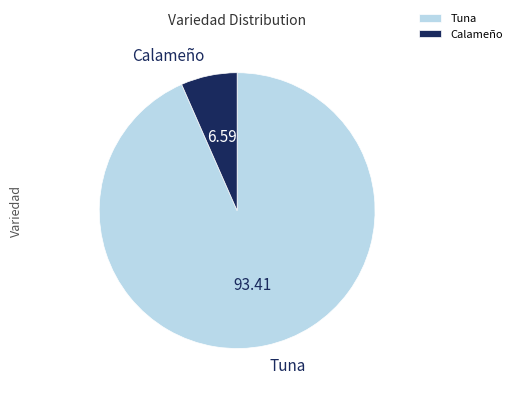

Does any single category account for the majority?

Yes